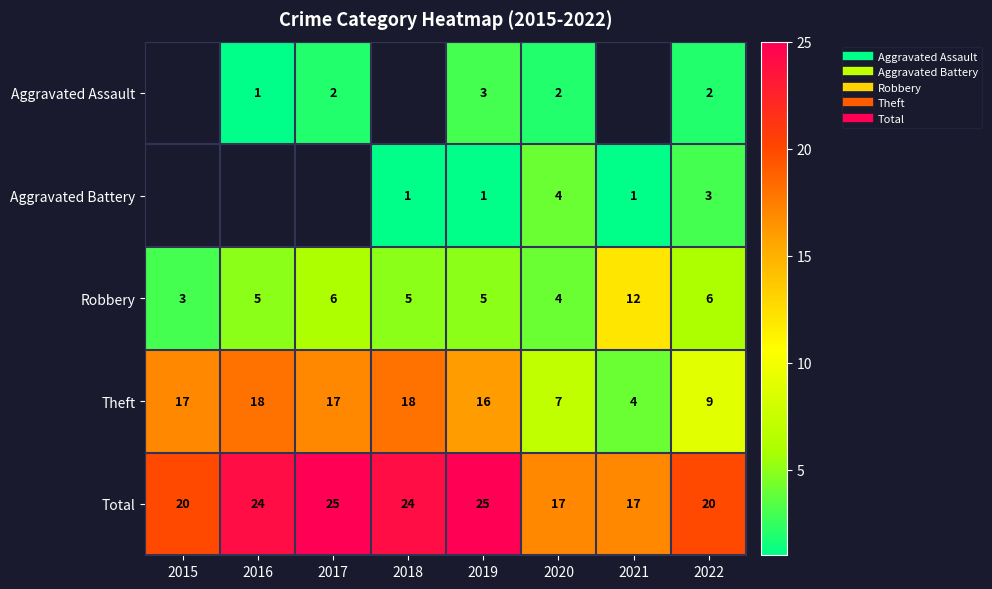

Which series changed the most between 2021 and 2022?

Robbery